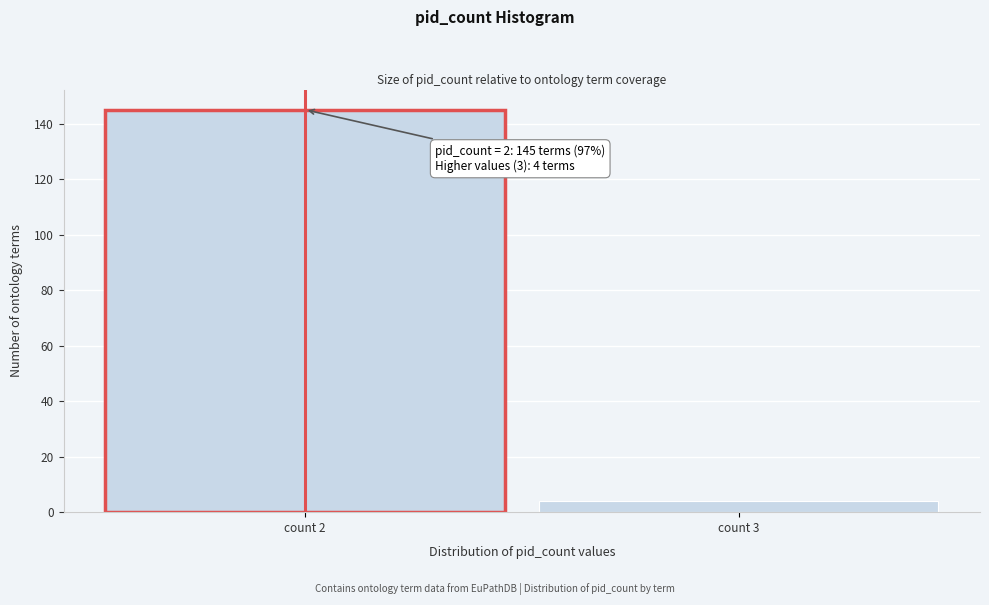

Reading left to right, transcribe all the data shown in this chart.

145	4